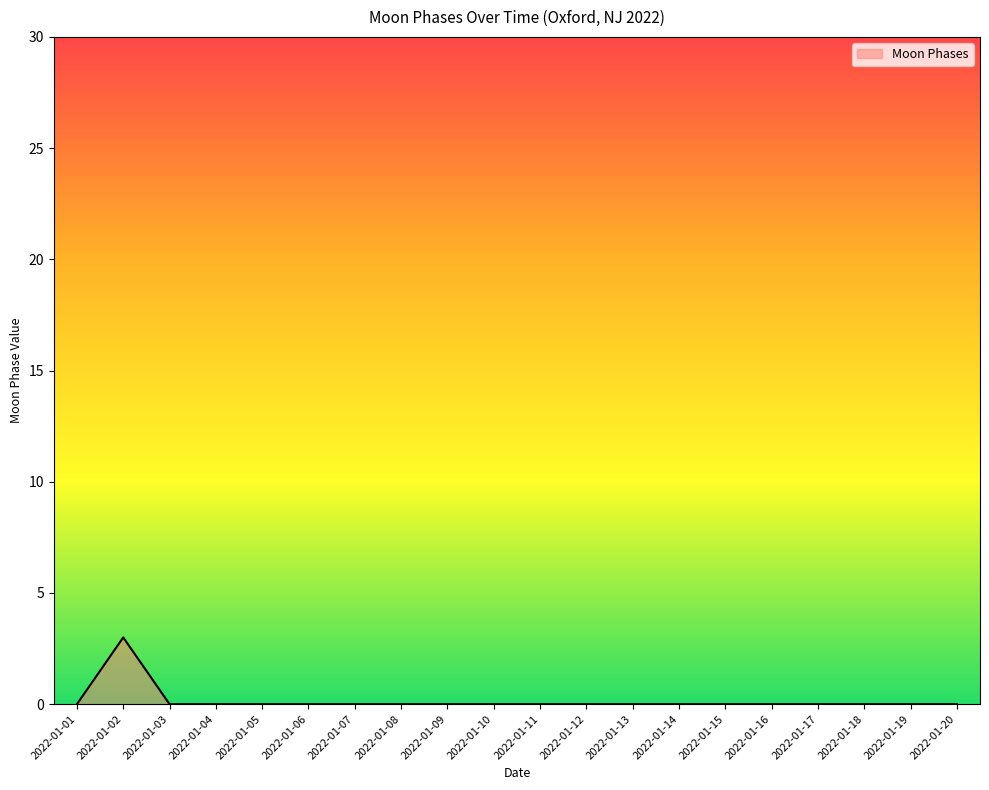

What is the sum of all values?

3